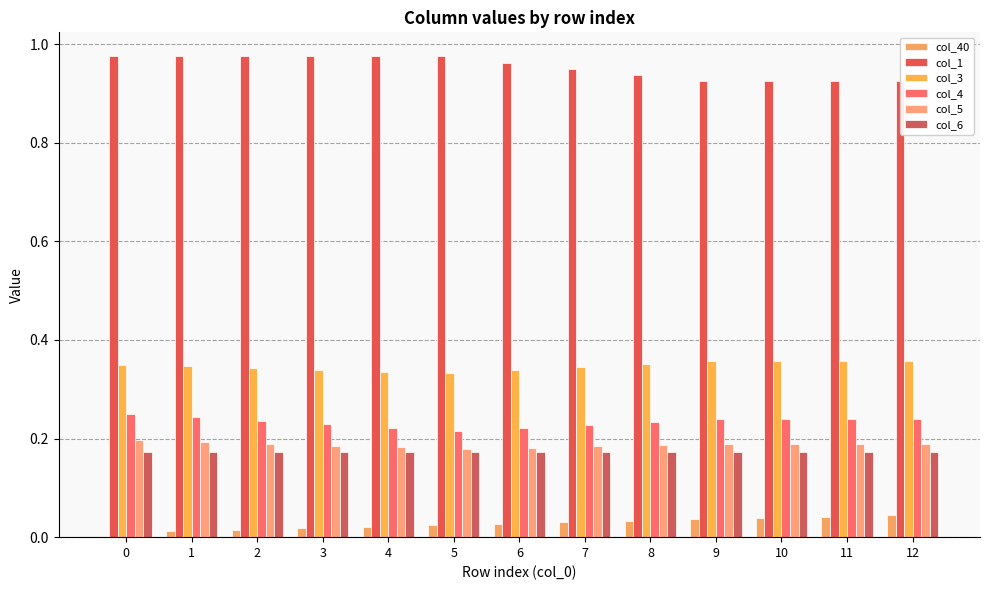

What is the value of the col_1 bar at the 11th from the left?

0.9